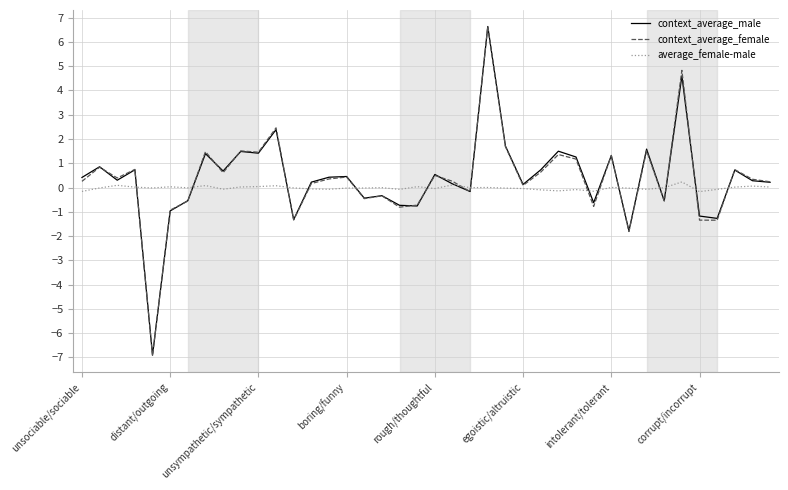

What is the greatest value displayed?

6.6